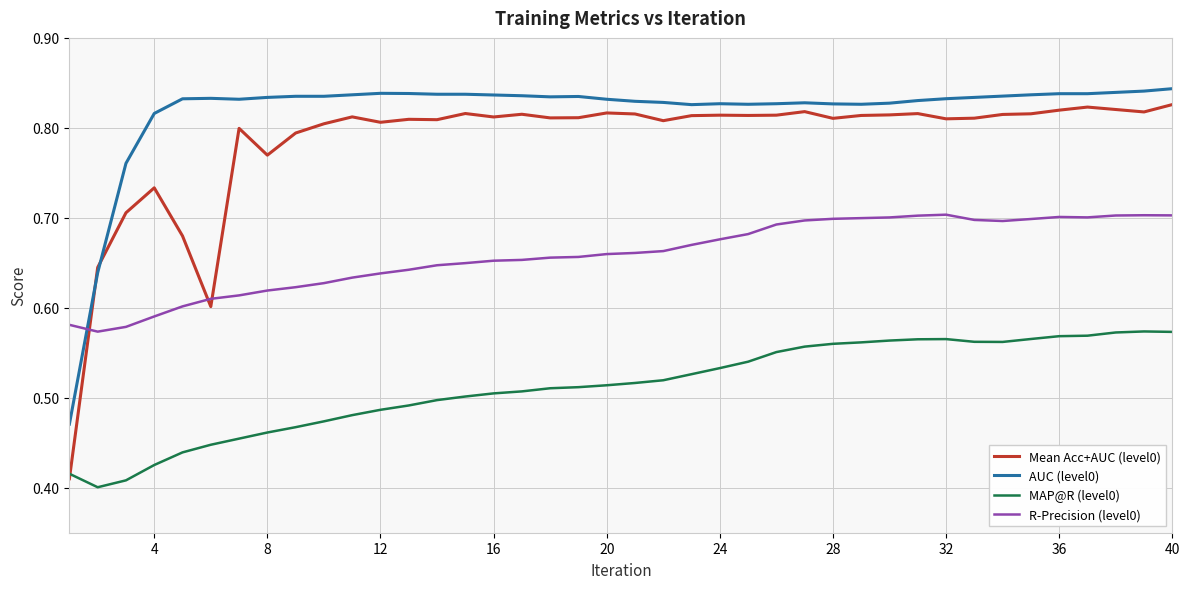

Is this an area chart (filled region under the line)?

No